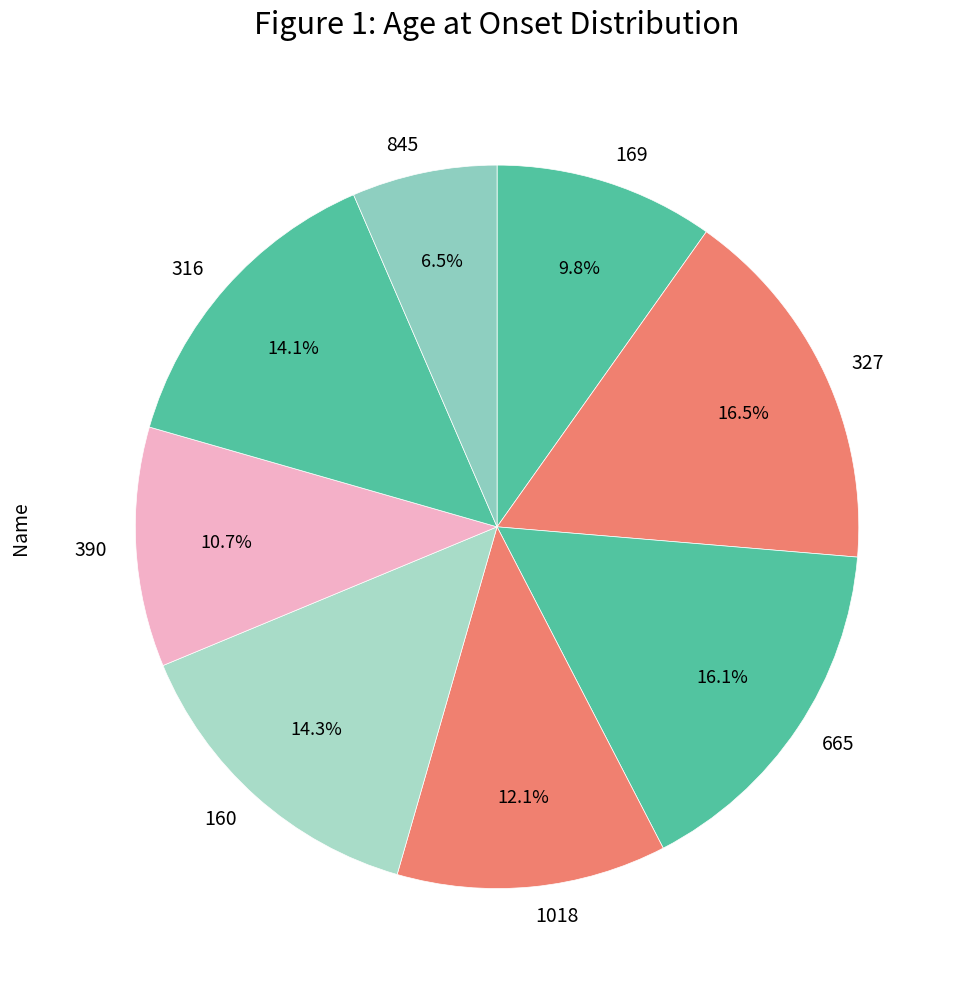

Which has a higher value, 845 or 665?

665